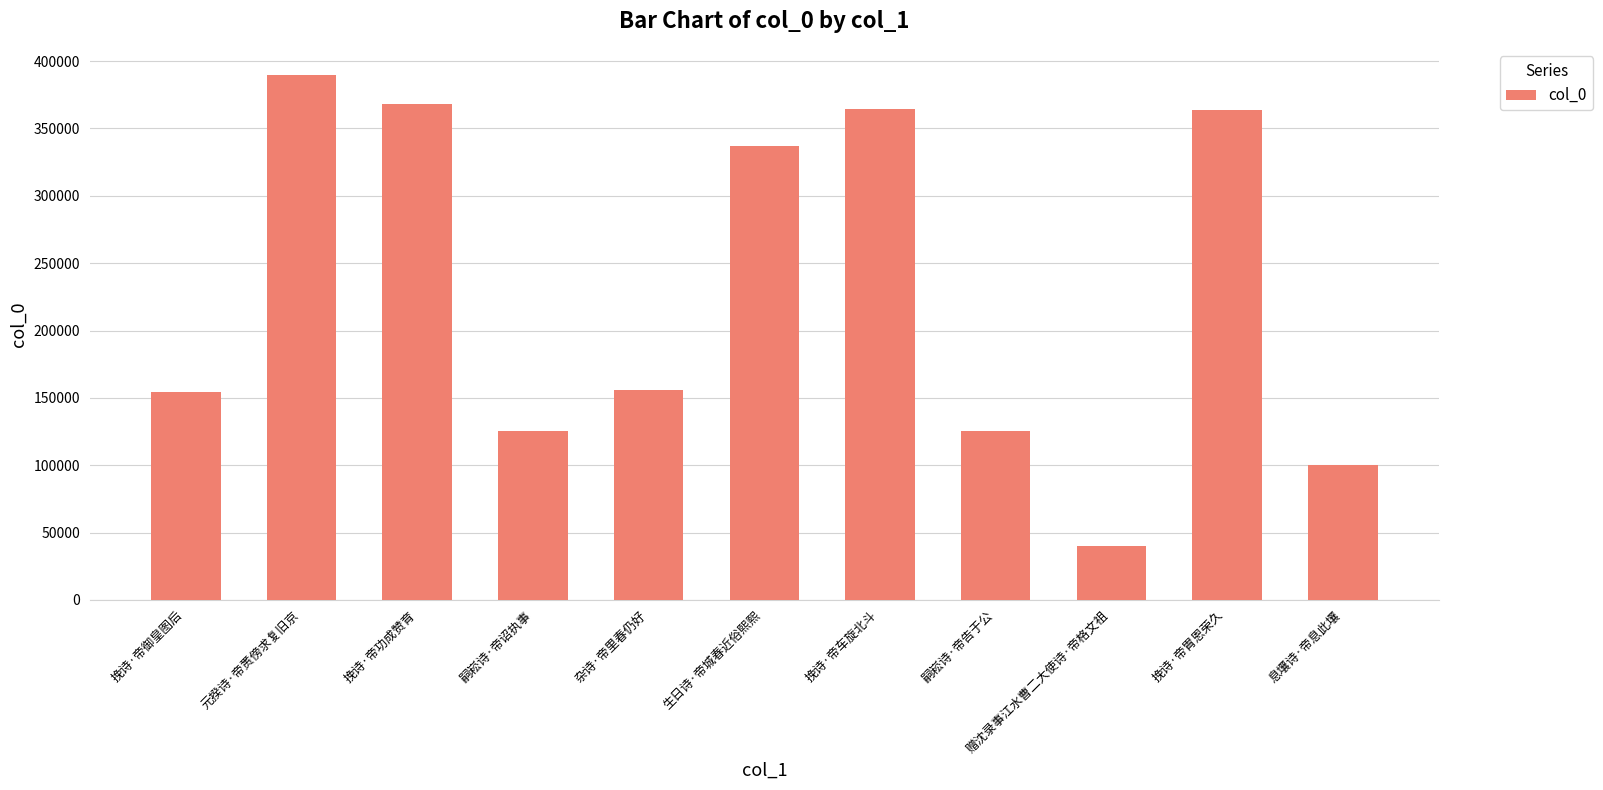

How many data points does each series have?

11